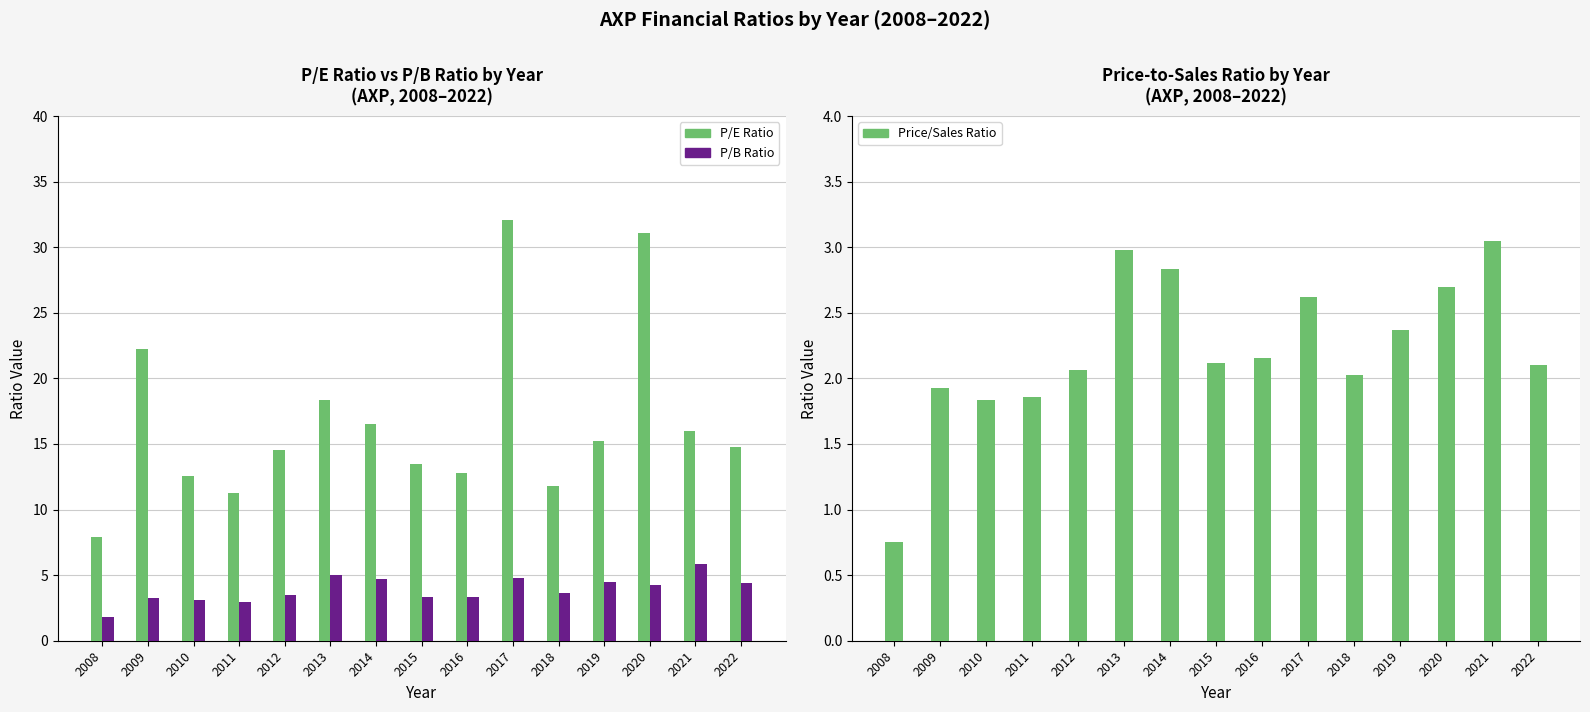

What is the sum of the priceToSalesRatio values at 2009 and 2020?

4.6